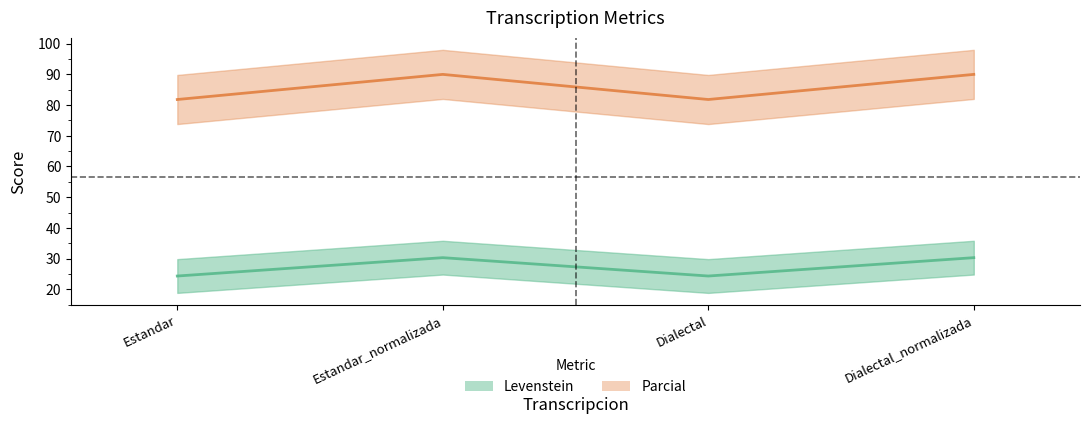

Which label corresponds to the smallest value in the chart?

Estandar